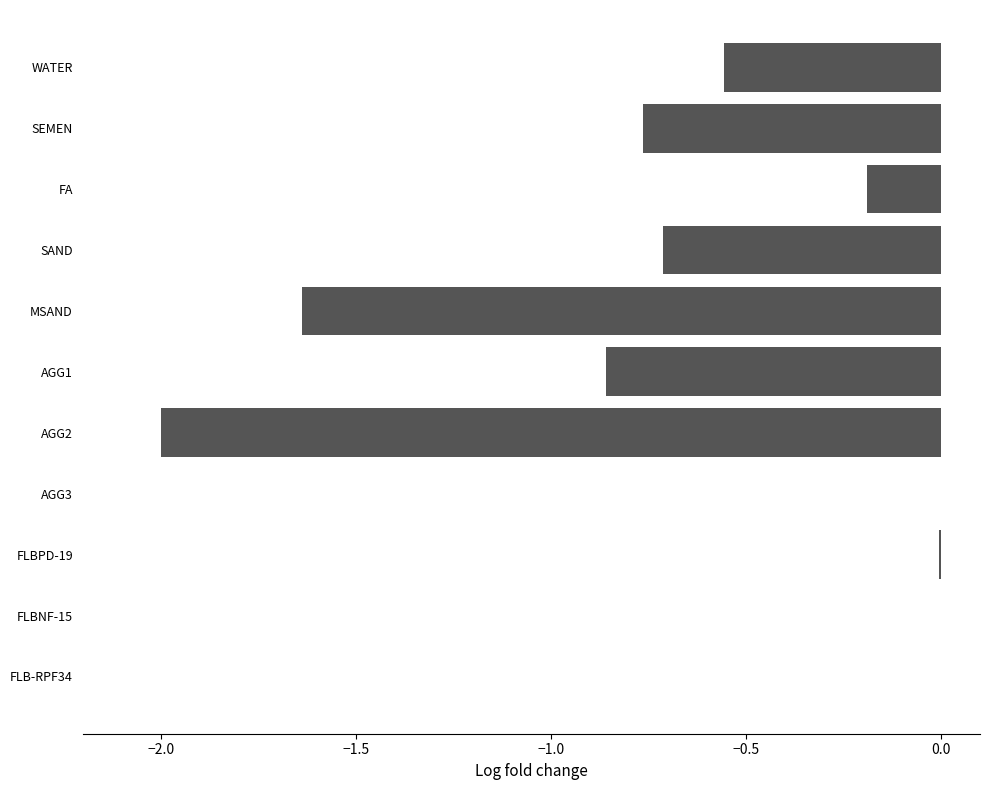

The value at FLBPD-19 is -0.0. True or false?

True